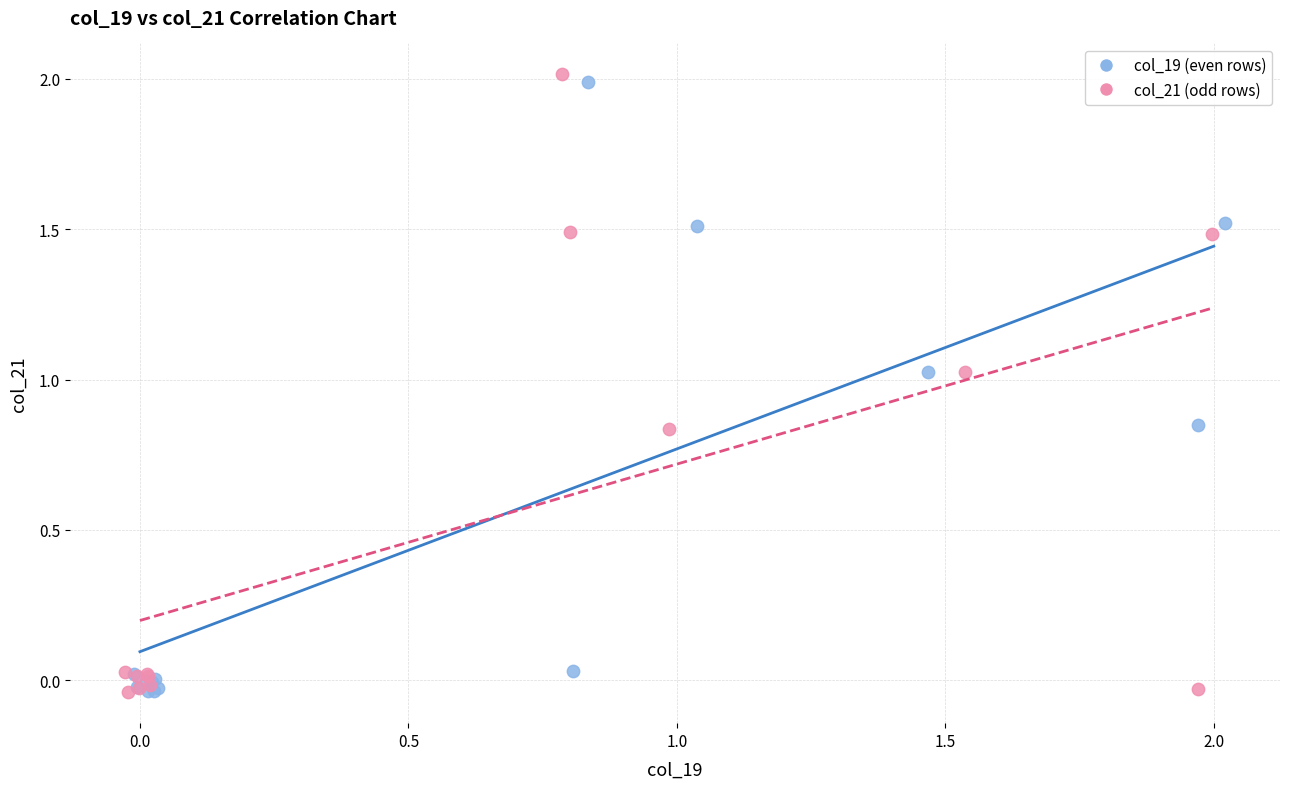

What are all the series names shown in the legend?

col_19 (even rows), col_21 (odd rows)